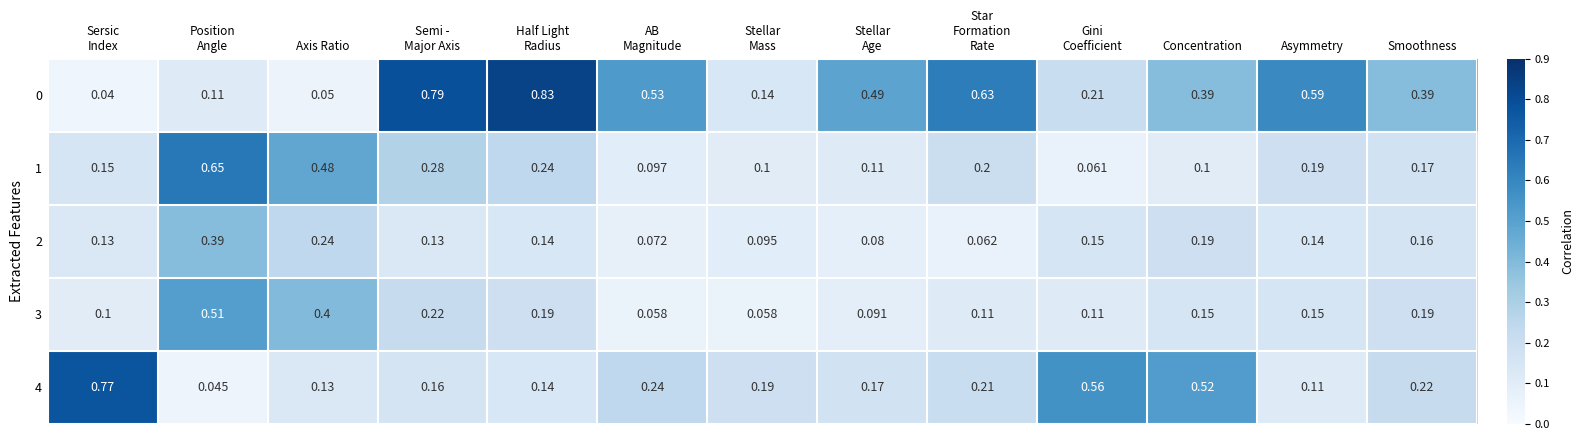

How many data points does each series have?

13